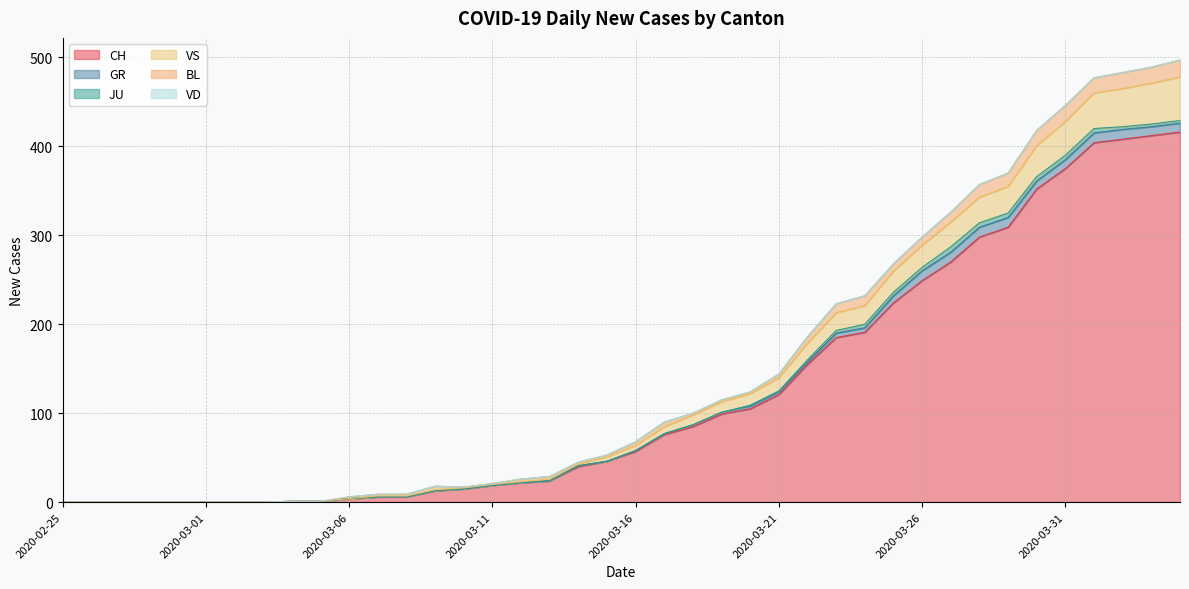

True or false: VD and BL cross at least once.

False